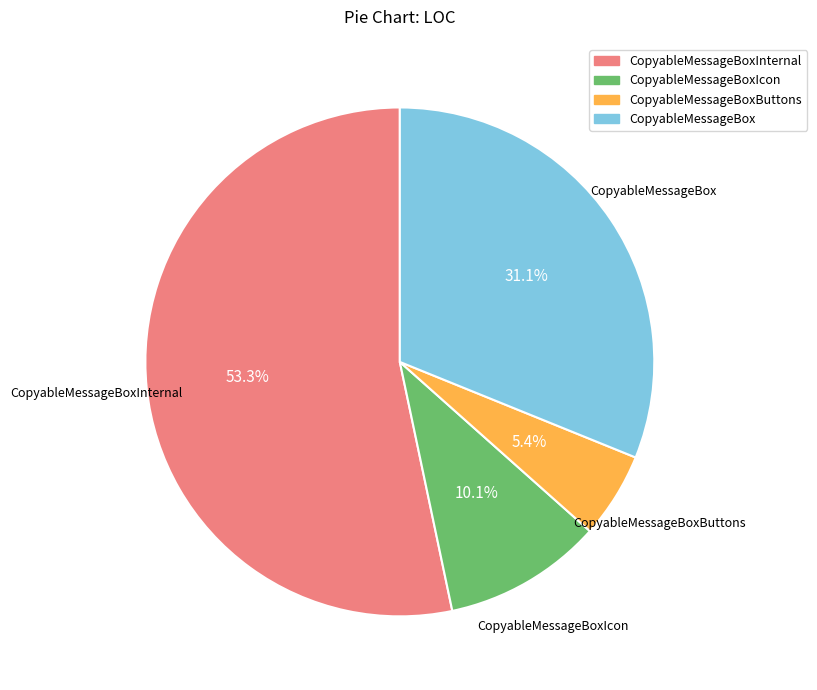

Is there a majority slice in this chart?

Yes